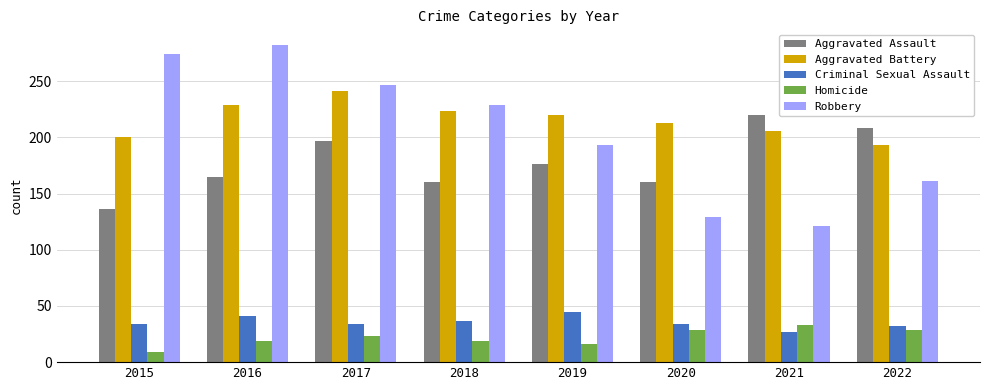

Rank the series at 2015 from lowest to highest value.

Homicide, Criminal Sexual Assault, Aggravated Assault, Aggravated Battery, Robbery